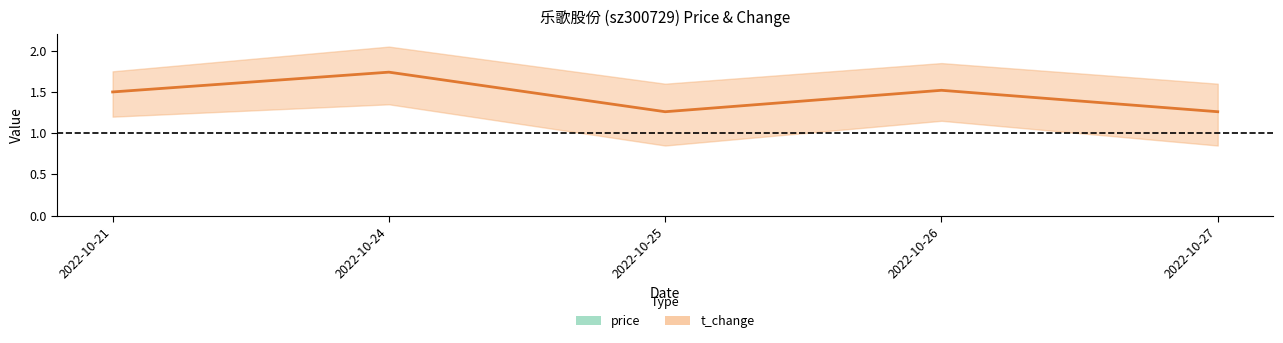

How many distinct data groups are displayed?

2